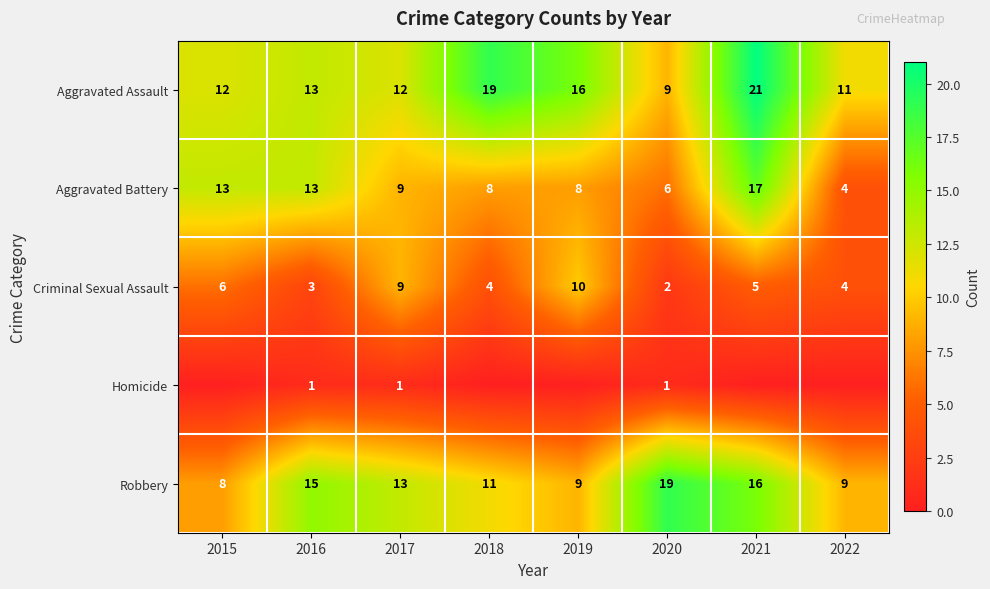

What is the difference between the second highest and second lowest values in the Aggravated Assault series?

8